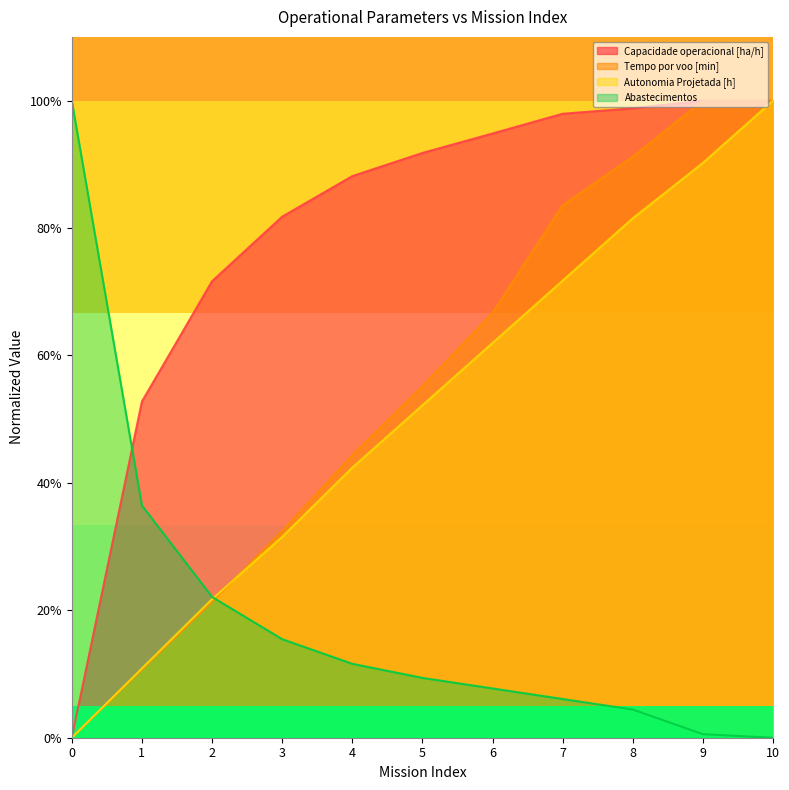

The Capacidade operacional [ha/h] series shows 100.0 at 10. True or false?

True